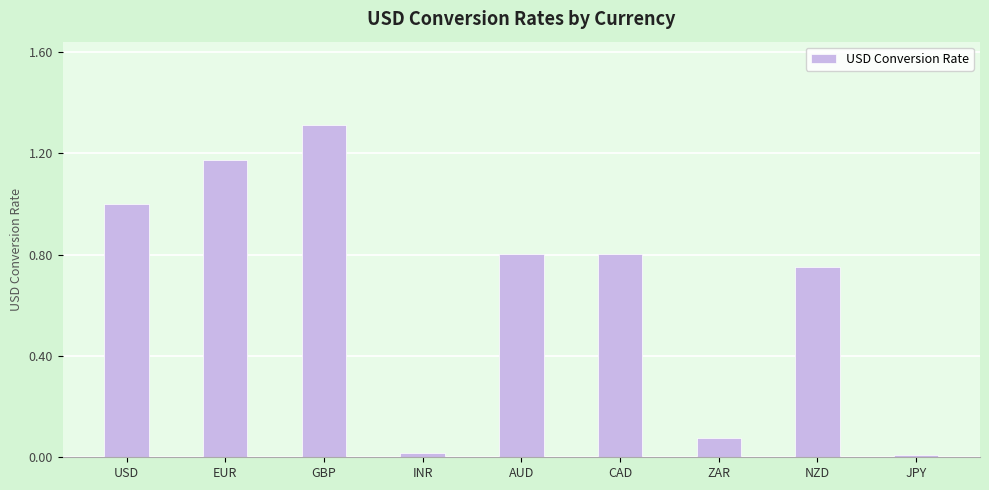

What is the sum of all values?

5.9